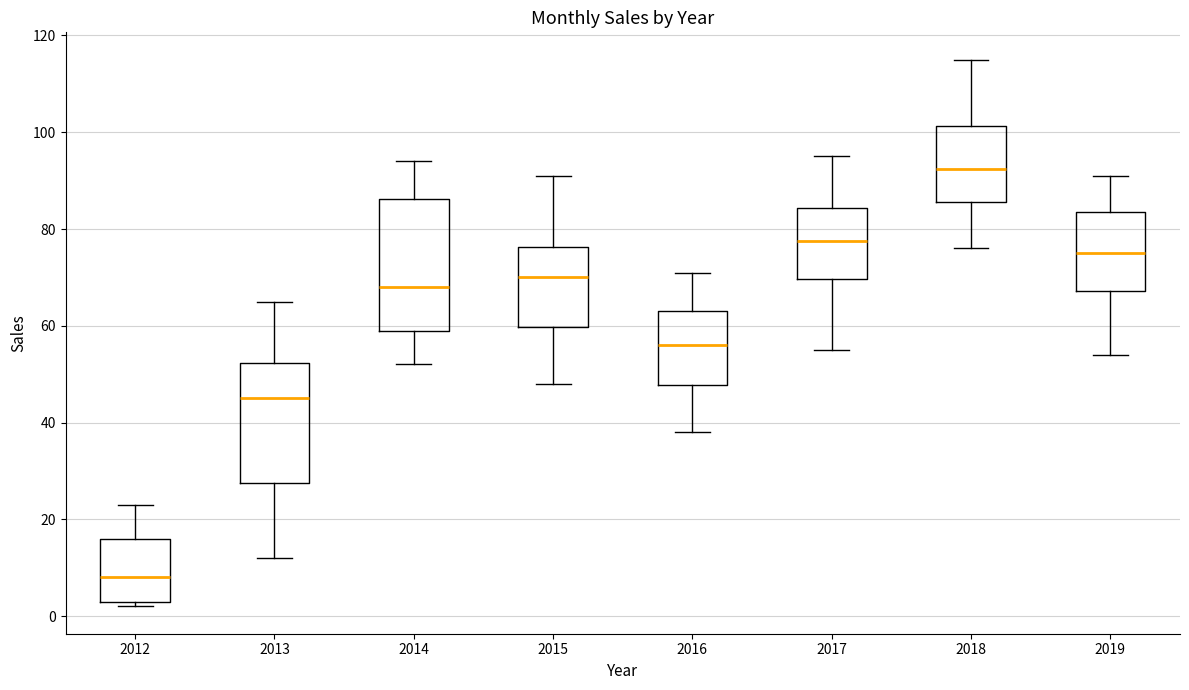

Which box's median line is the lowest?

2012